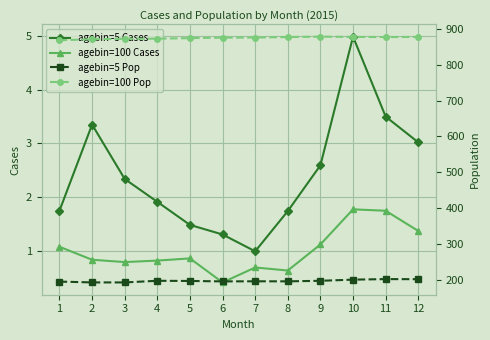

What is the sum of the agebin=5 Pop values at 4 and 11?

398.9